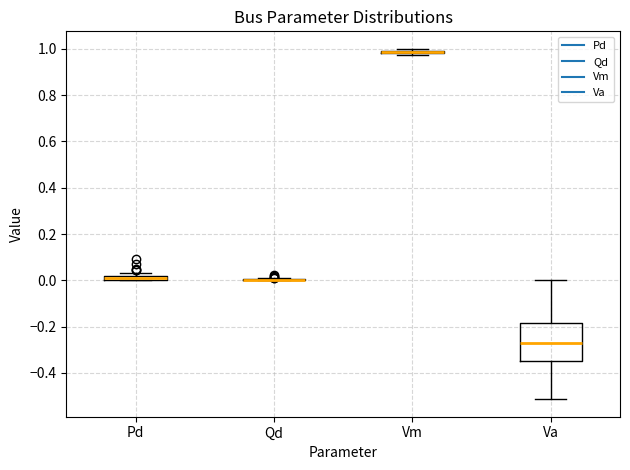

Where does the median line of the box for Va sit on the y-axis? The values are not printed on the chart, so give them approximately, as read against the axis.

-0.28